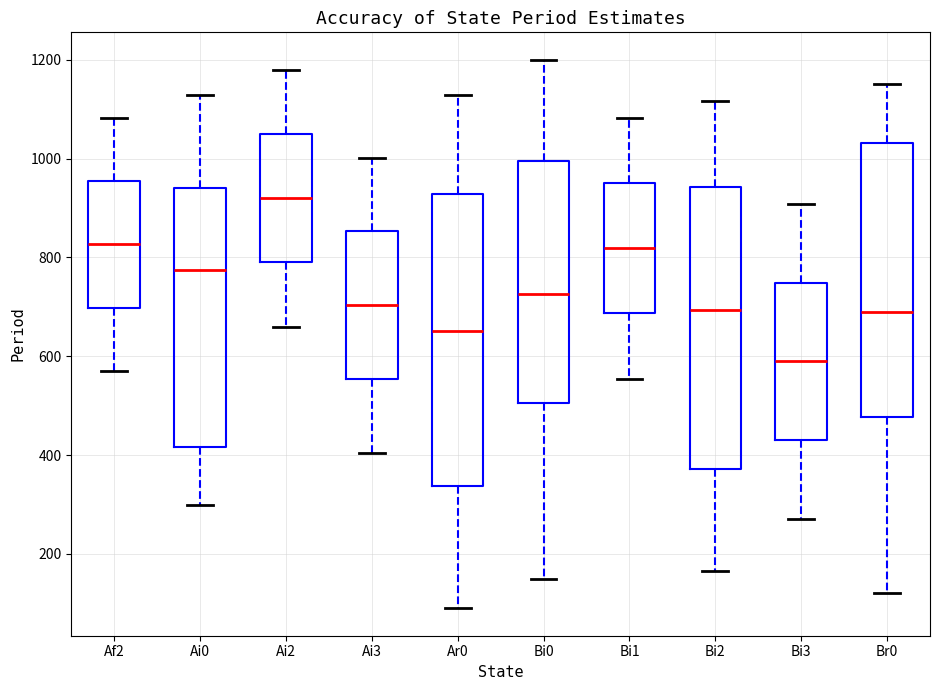

Where is the lower edge of the box for Bi0 on the y-axis? The values are not printed on the chart, so give them approximately, as read against the axis.

500